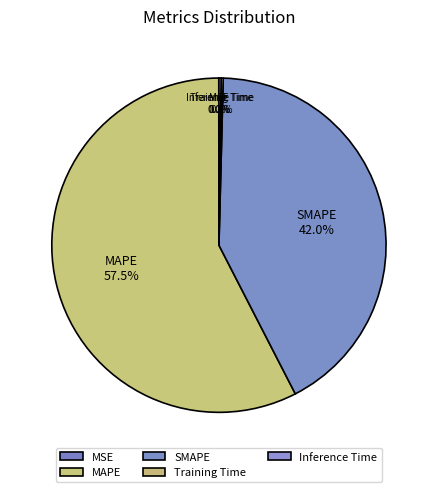

Which category has the biggest portion of the pie?

MAPE